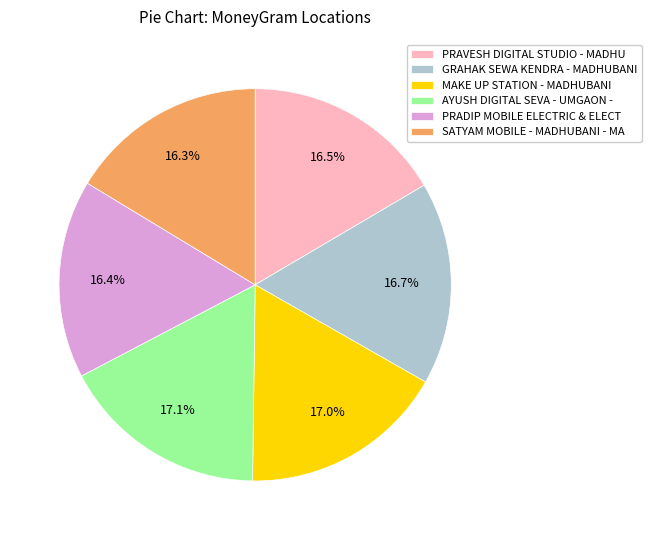

Is PRAVESH DIGITAL STUDIO - MADHU the majority of the pie?

No